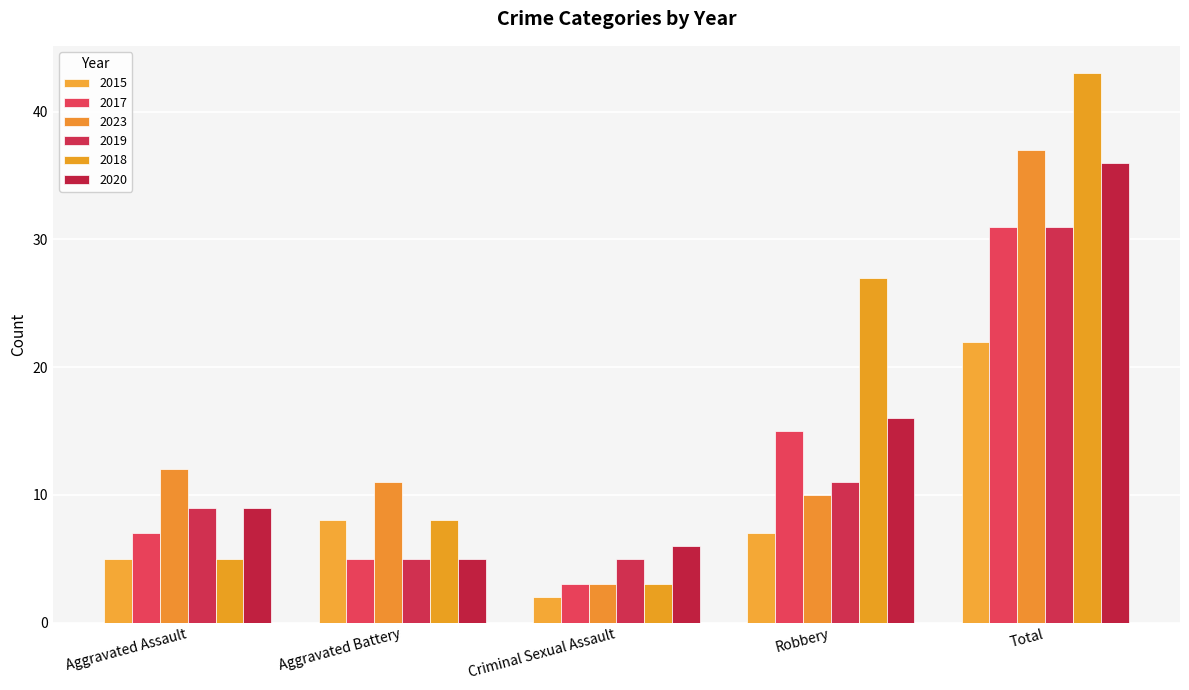

Reading left to right, extract all data points from this chart.

2015: 5	8	2	7	22
2017: 7	5	3	15	31
2023: 12	11	3	10	37
2019: 9	5	5	11	31
2018: 5	8	3	27	43
2020: 9	5	6	16	36